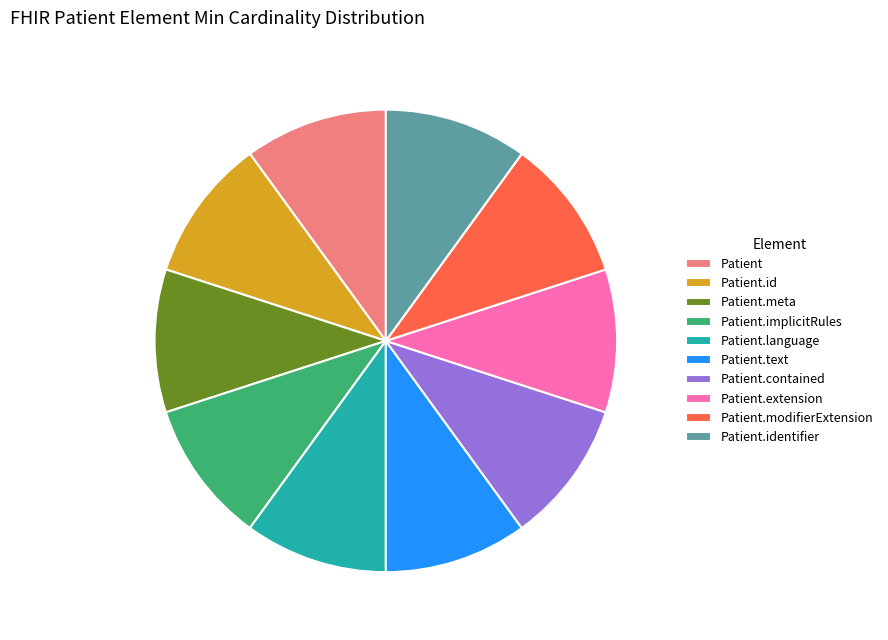

True or false: Patient.language accounts for 10% of the total.

True